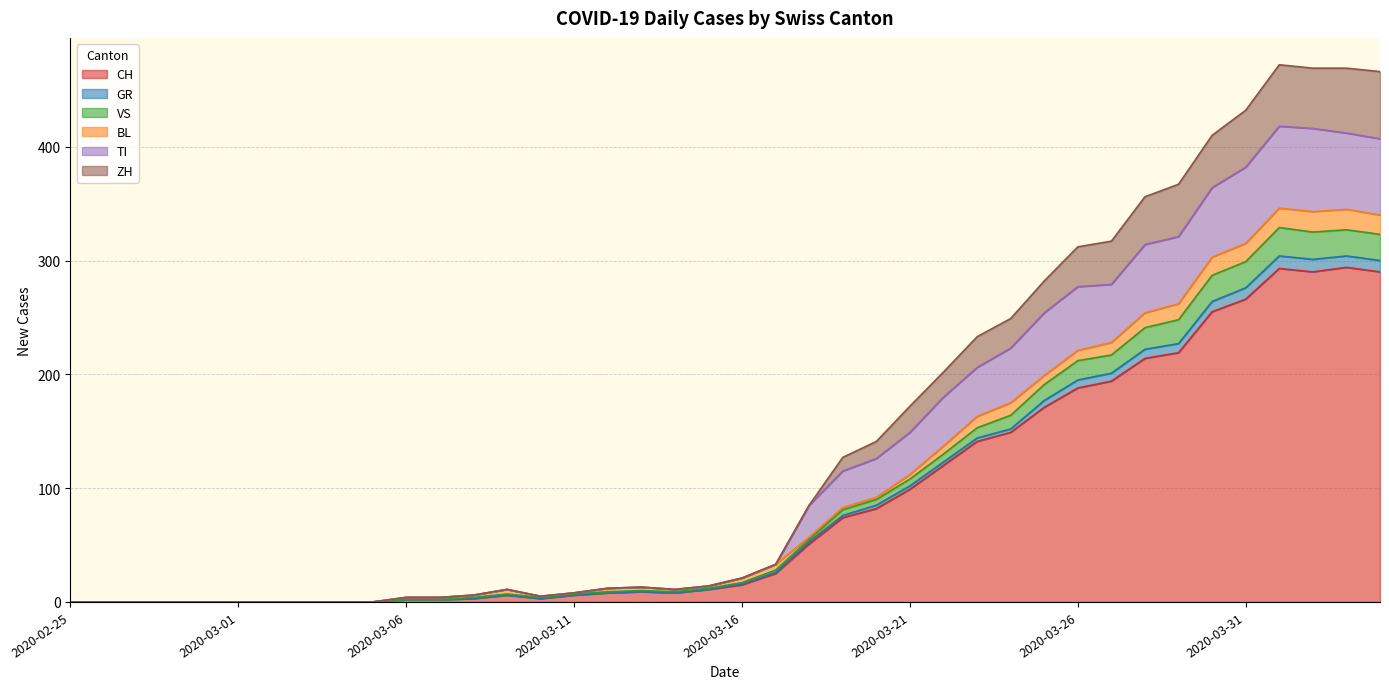

True or false: ZH and VS cross at least once.

False